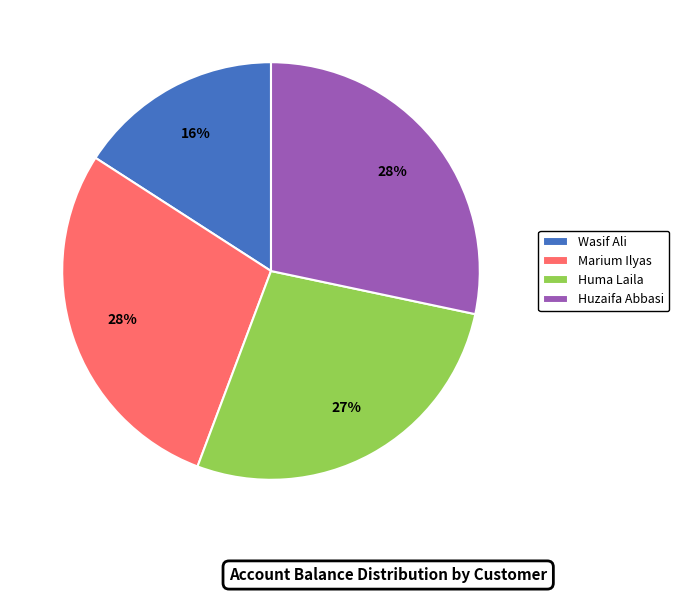

How many slices are in this pie chart?

4